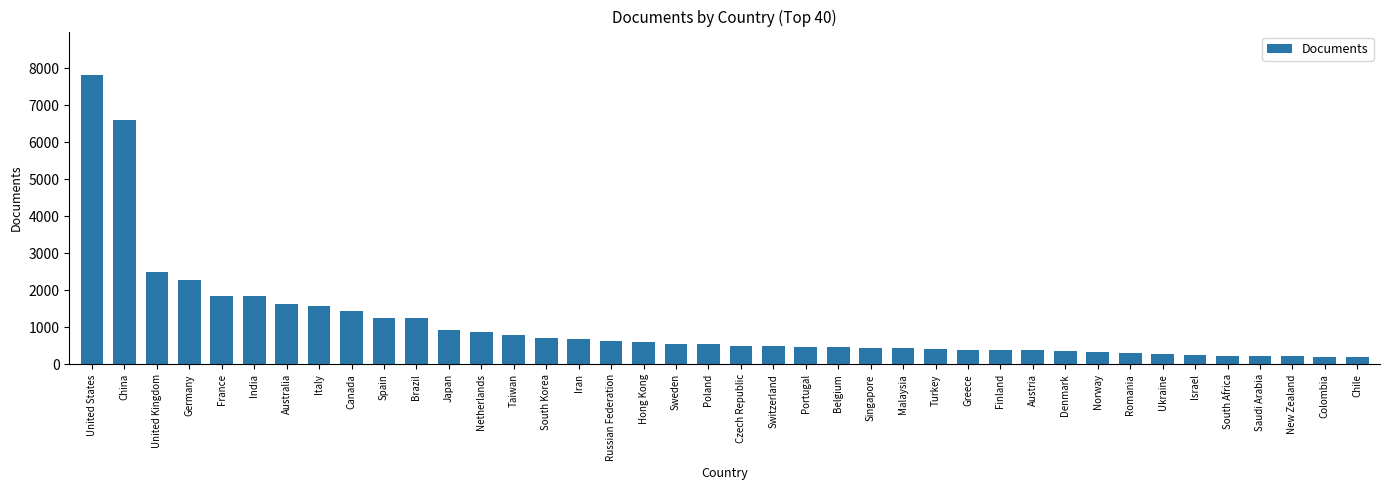

What is the label of the 31st bar from the right?

Spain